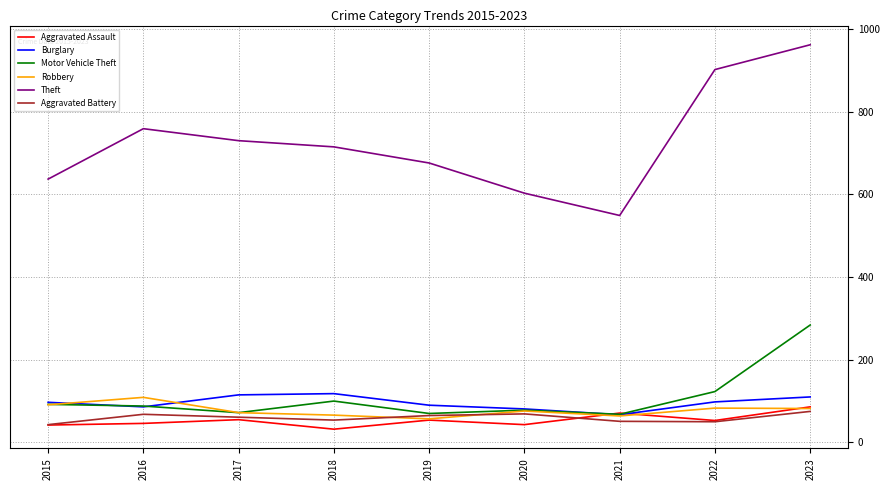

Which category has the highest value in the Motor Vehicle Theft series?

2023